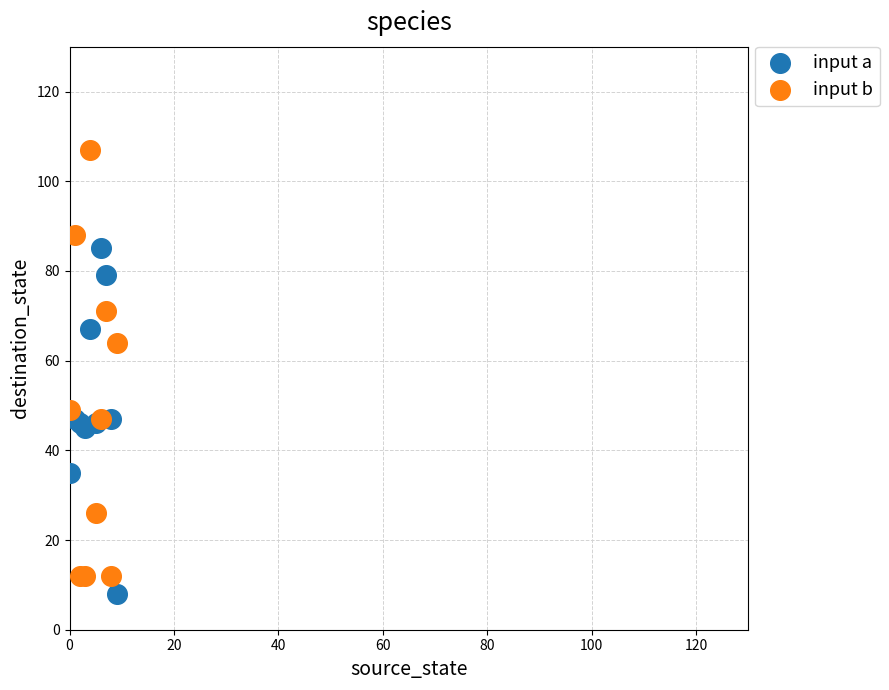

Which series has the widest spread of Y values?

input b